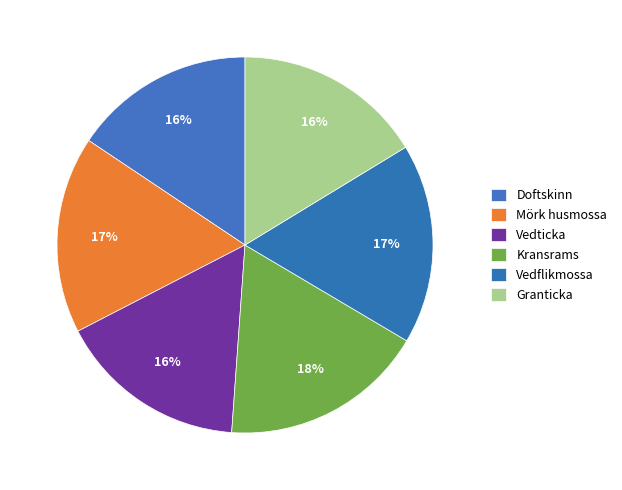

Does any single category account for the majority?

No